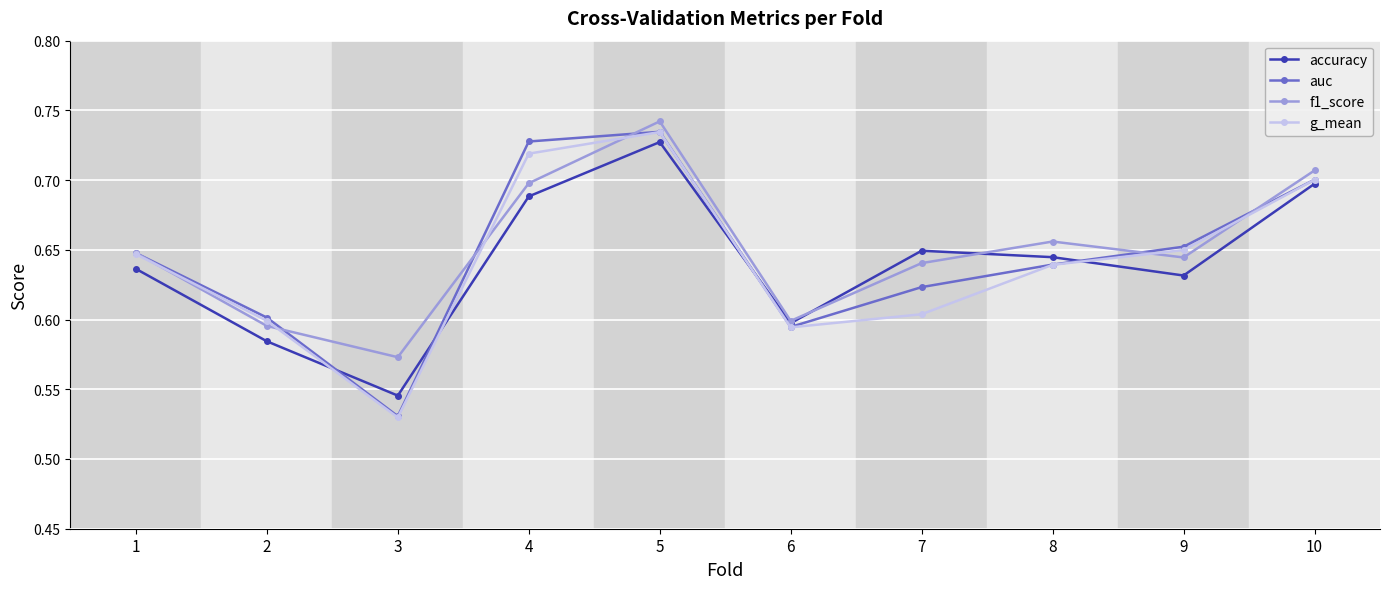

At how many categories does at least one series exceed 0?

10